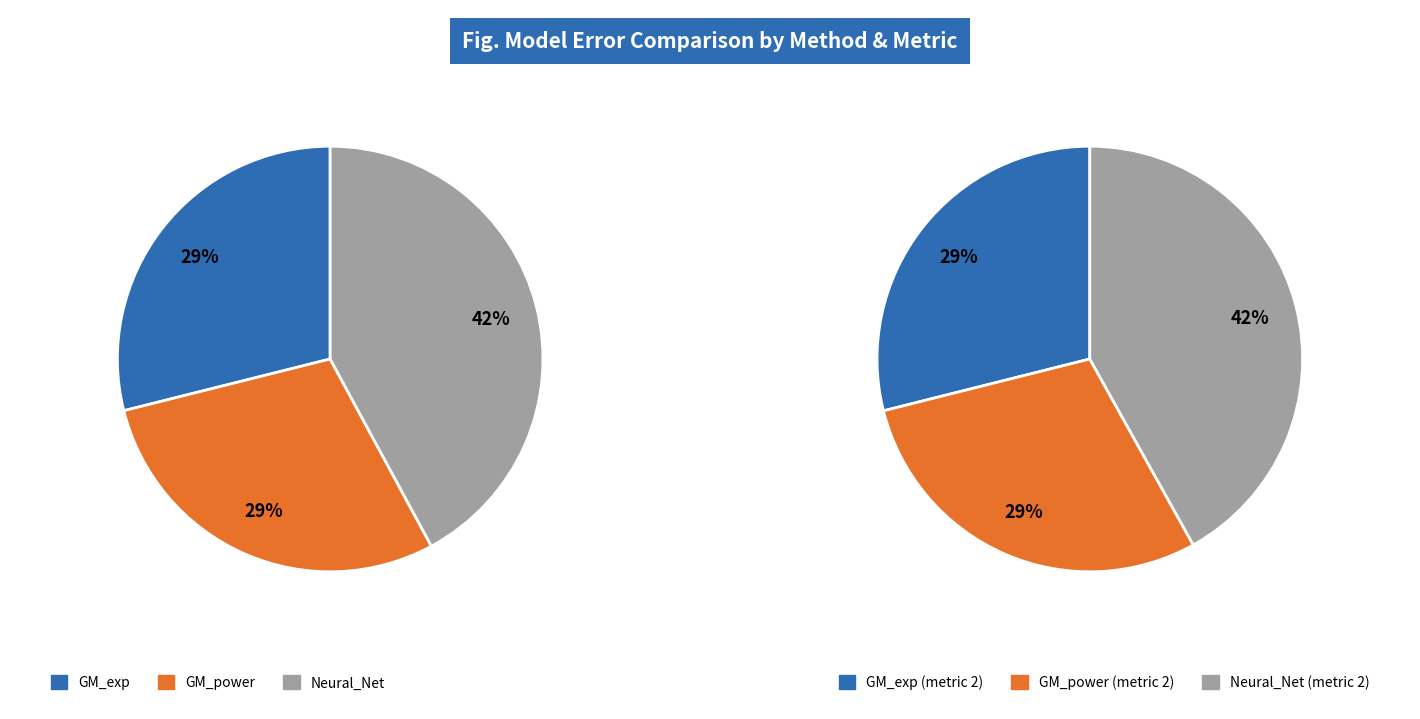

Between GM_power and GM_exp, which is larger?

GM_power